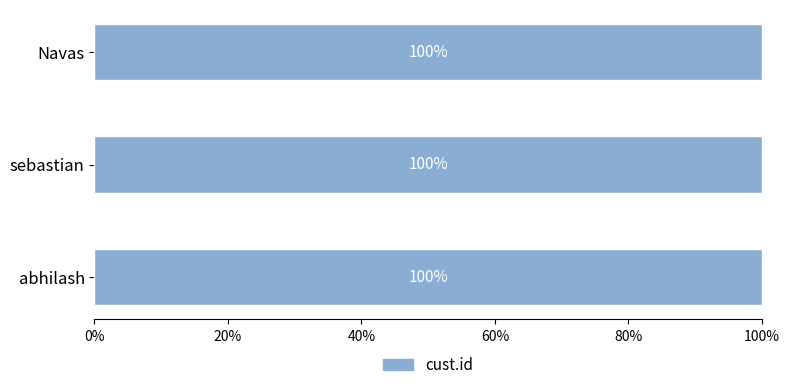

List the labels in order of value, largest first.

Navas, sebastian, abhilash